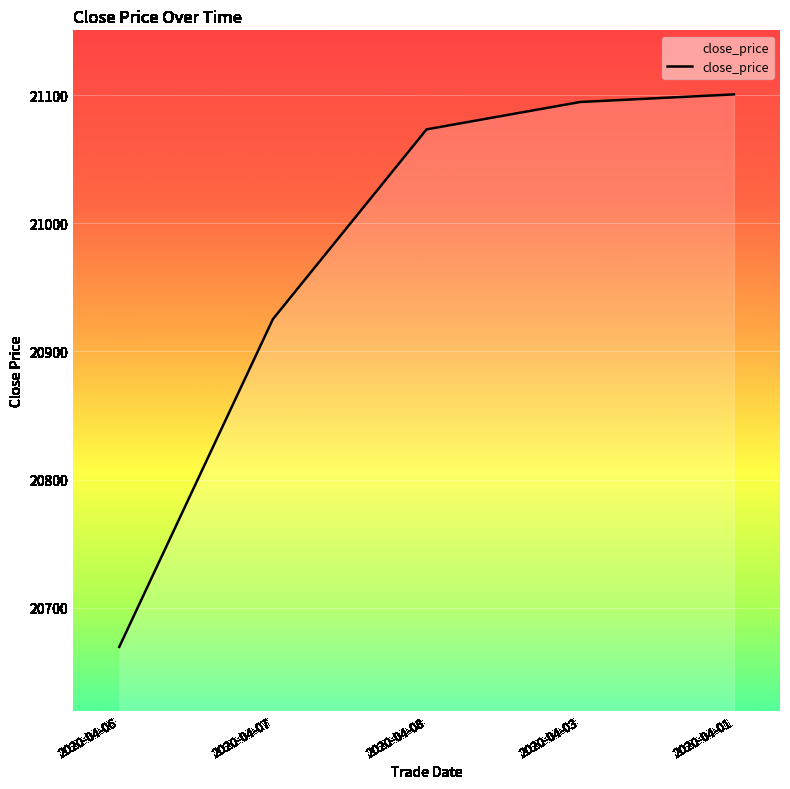

Does the chart display data point markers on the line(s)?

No